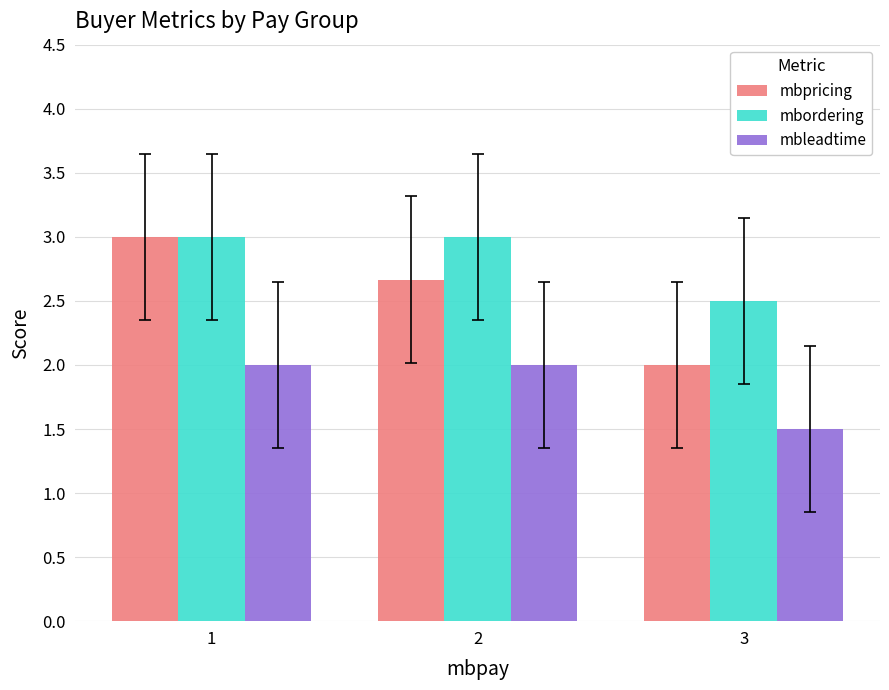

What are all the series names shown in the legend?

mbpricing, mbordering, mbleadtime